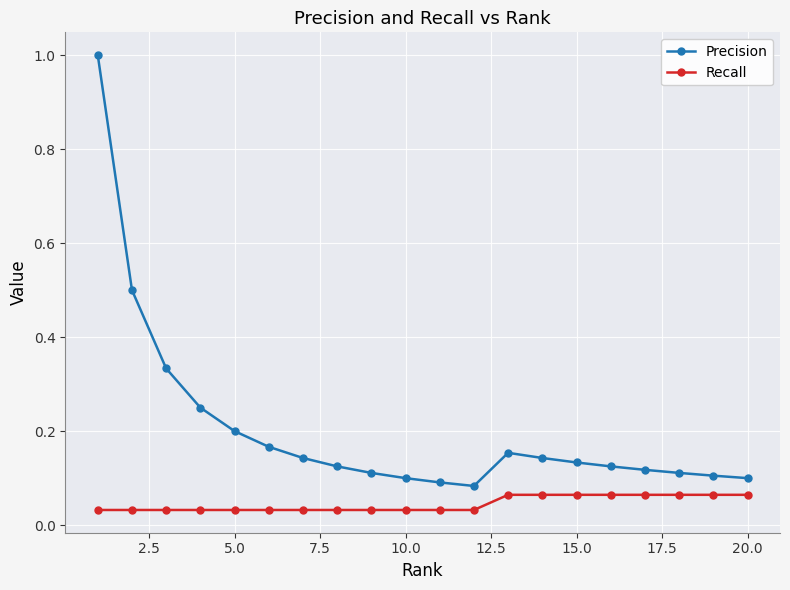

True or false: Recall and Precision cross at least once.

False